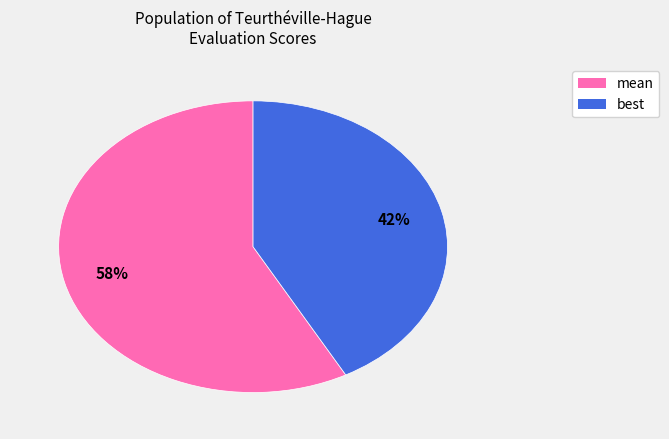

To the nearest percent, what is the difference between the largest and smallest slice percentages?

16%